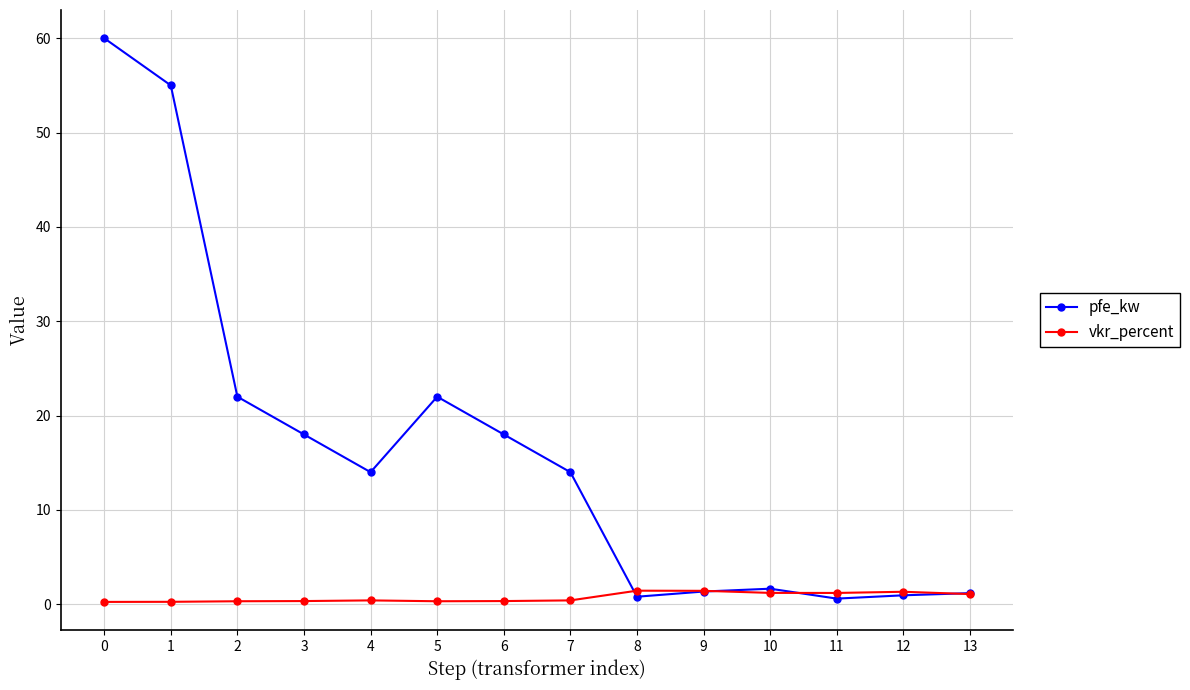

Where do vkr_percent and pfe_kw first cross each other?

7 and 8